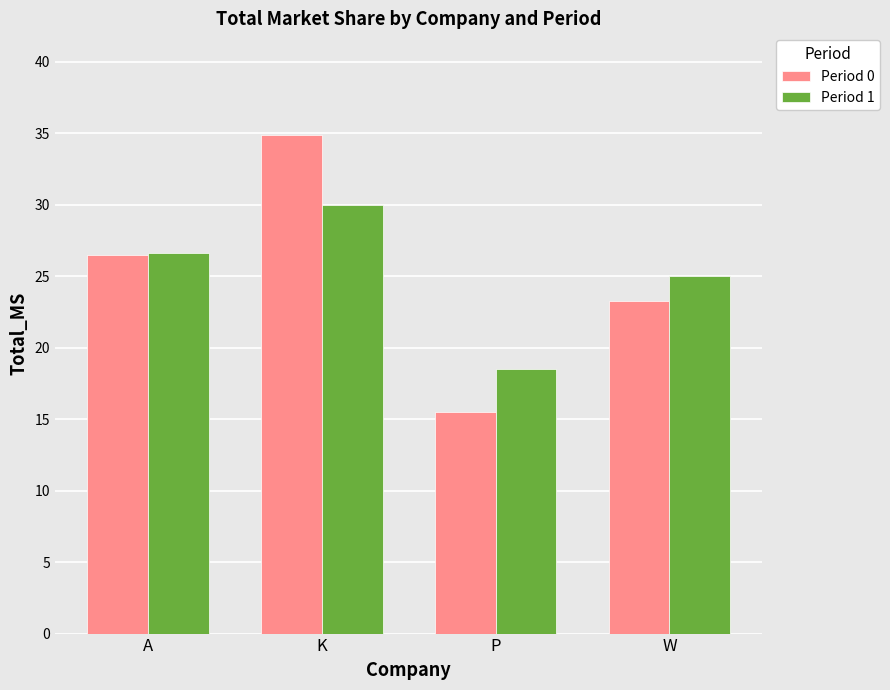

What is the difference between the Period 1 values at P and A?

8.1